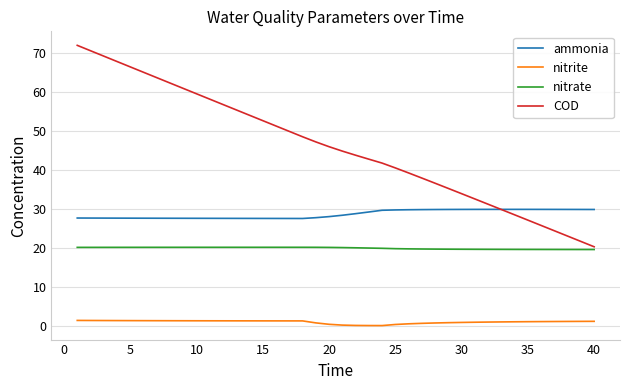

List the series in order of their overall mean, highest first.

COD, ammonia, nitrate, nitrite